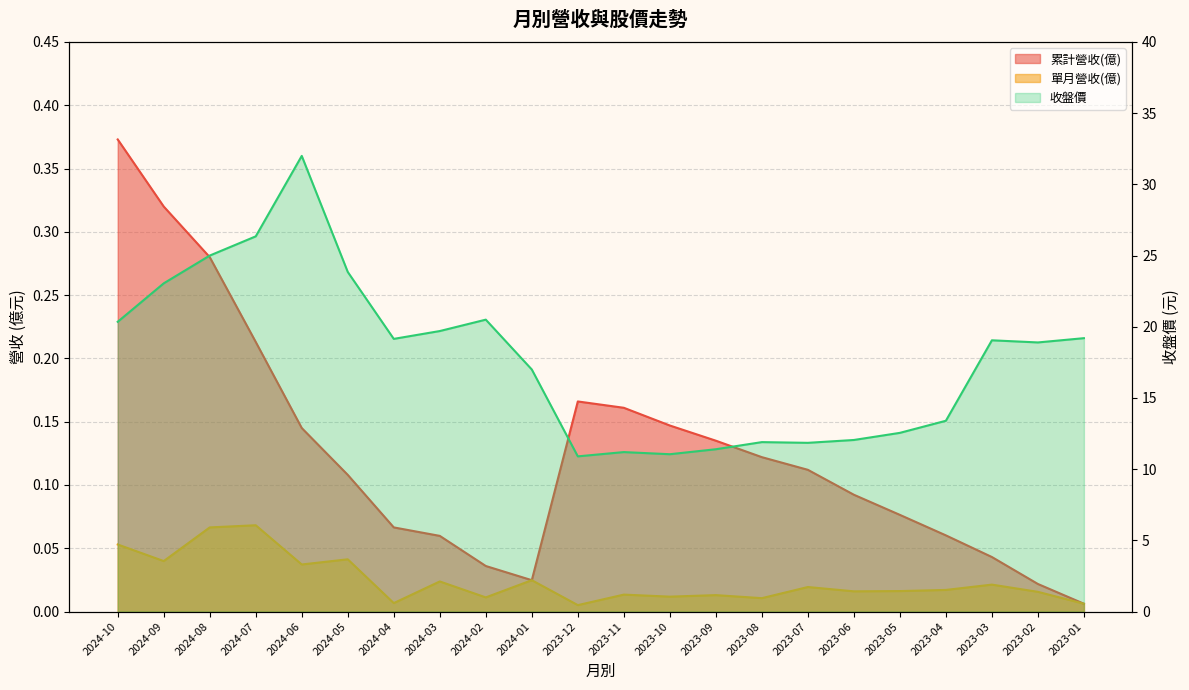

Between 2023-09 and 2024-06, which is larger?

2024-06